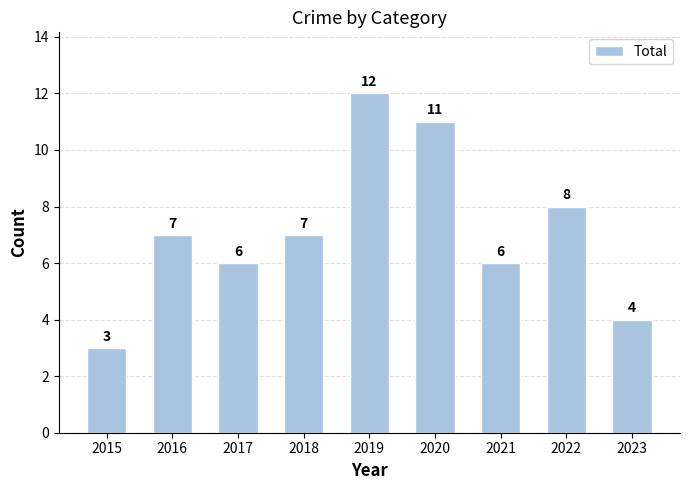

What is the approximate value at 2019?

12